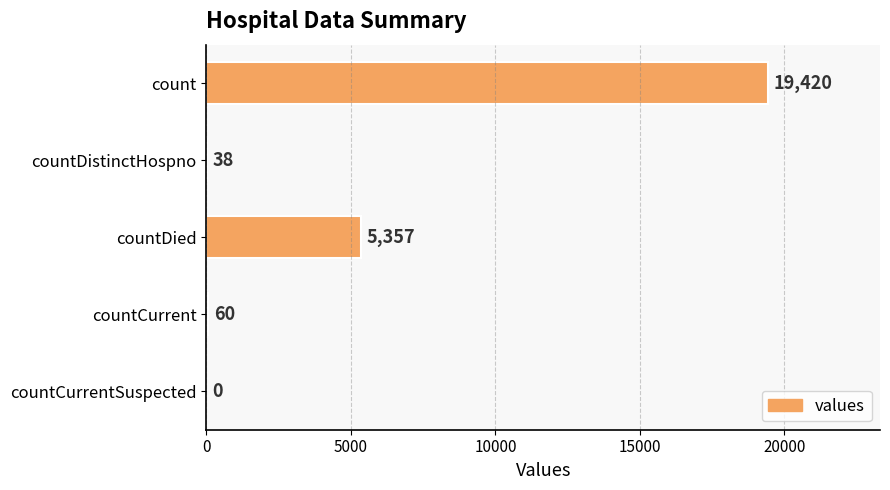

What is the sum of all values?

24875